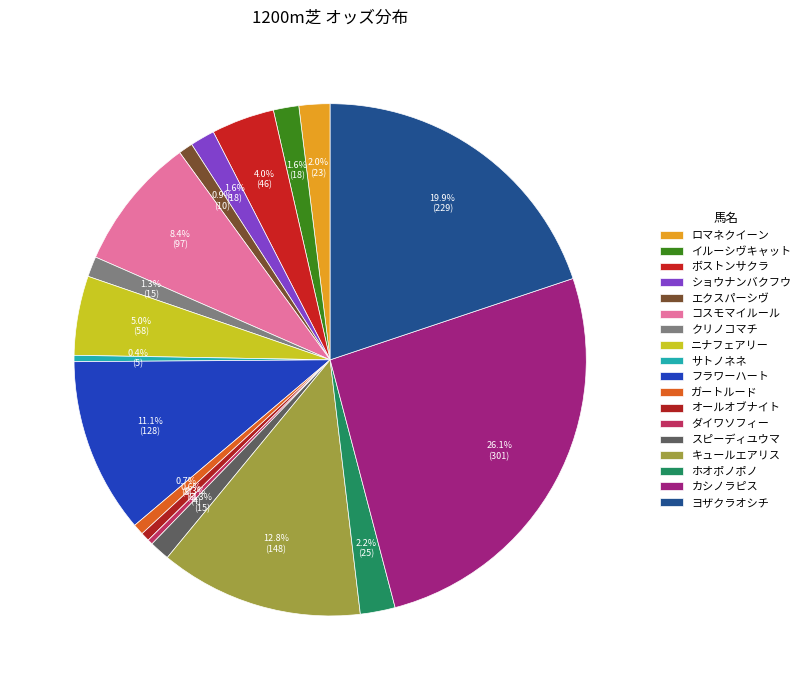

Which category has the biggest portion of the pie?

カシノラピス